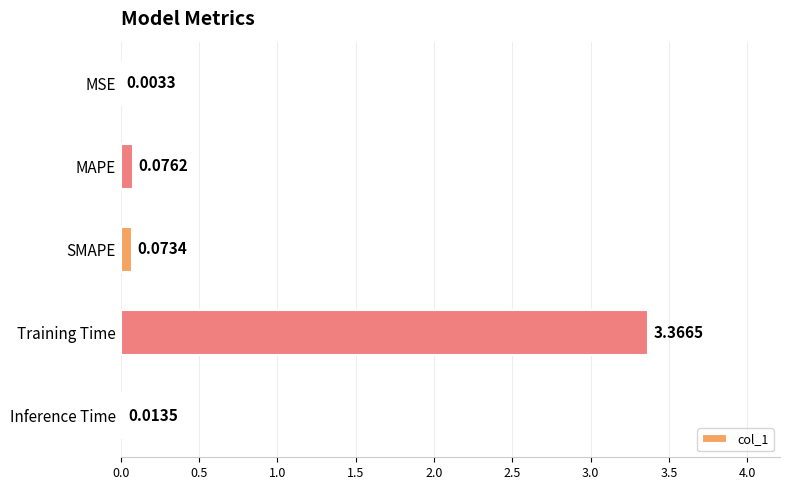

Which category has the highest value across all series?

Training Time